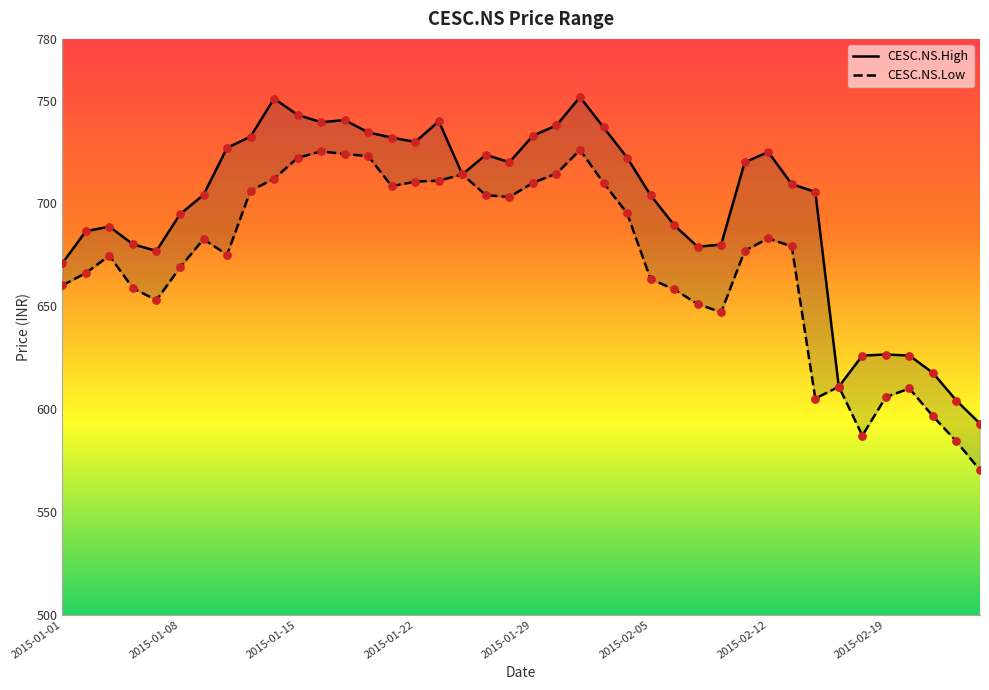

Which series has the largest total across all categories?

CESC.NS.High